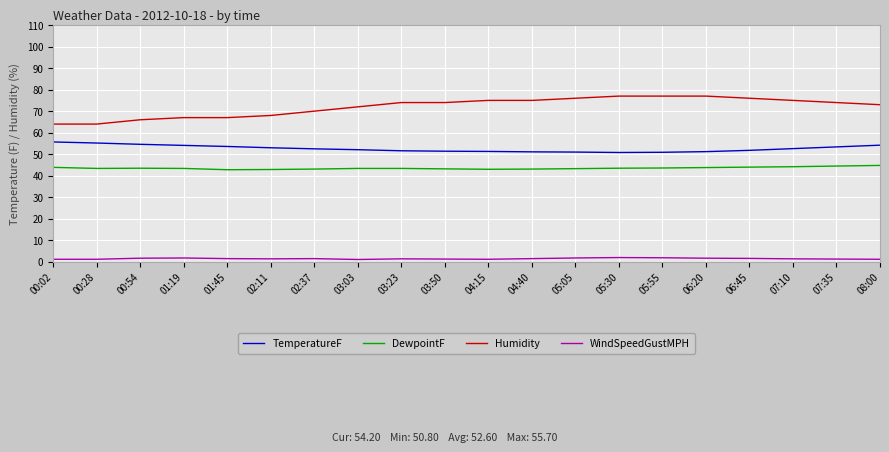

True or false: DewpointF and WindSpeedGustMPH intersect in this chart.

False